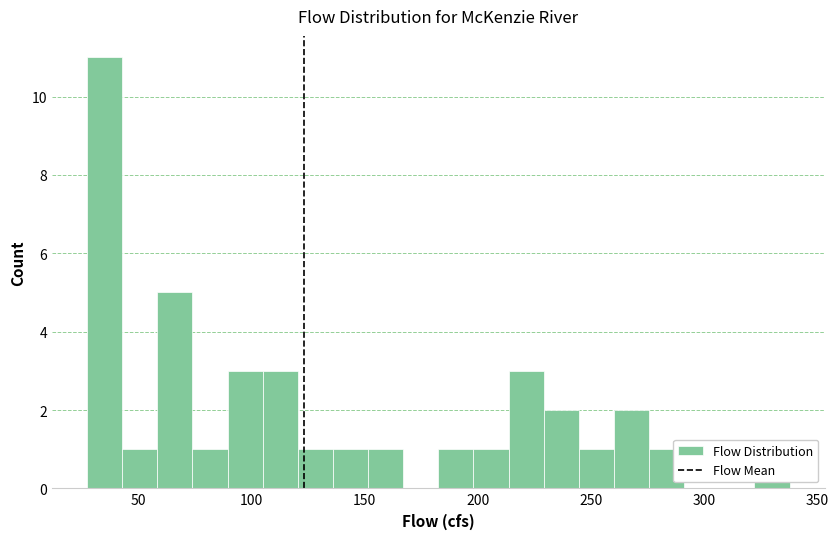

Read against the x-axis, roughly where is the centre of the tallest bar?

35